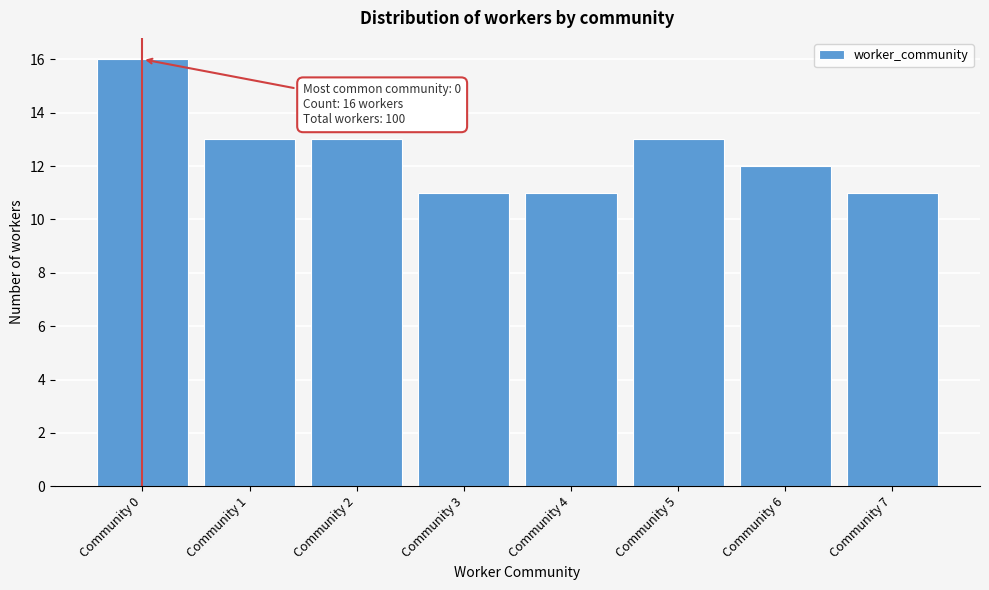

Reading left to right, extract all data points from this chart.

16	13	13	11	11	13	12	11